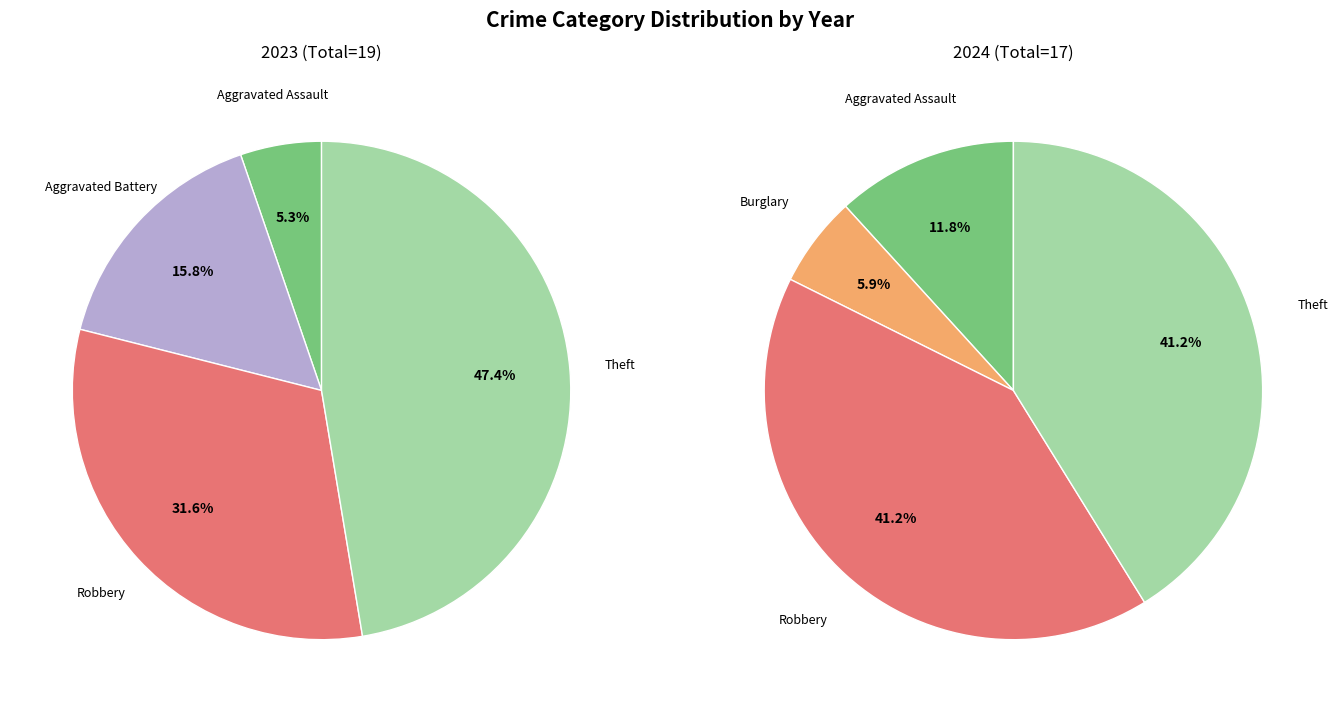

Which series has the largest range (max minus min)?

values_2023